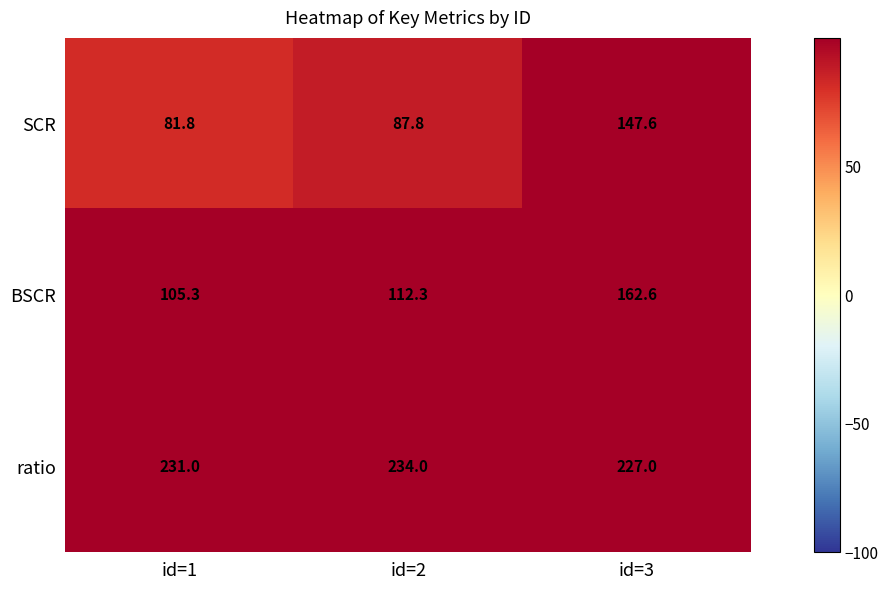

The value of SCR at id=1 is 147.2. True or false?

False